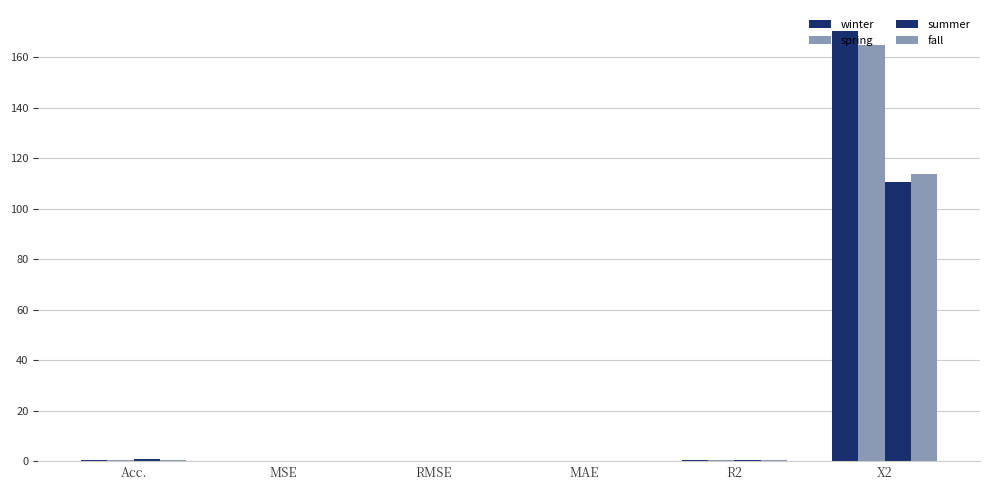

How many data points does each series have?

6